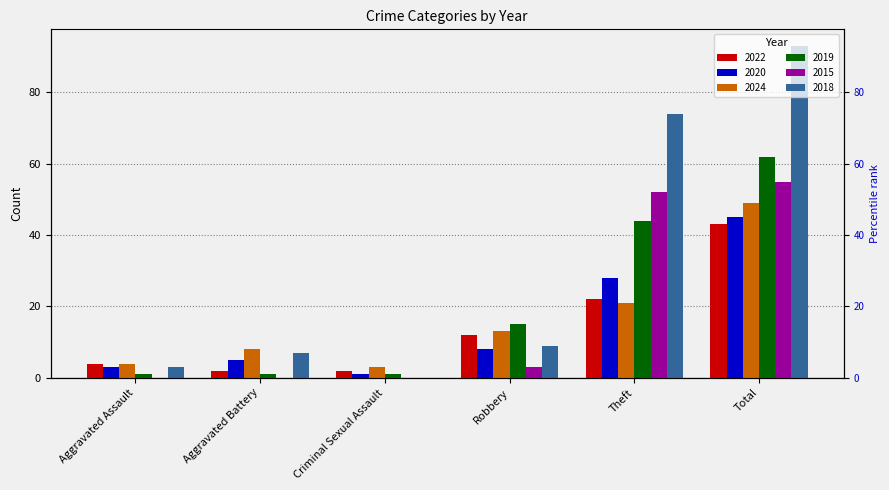

Read the 2019 value at Robbery.

15